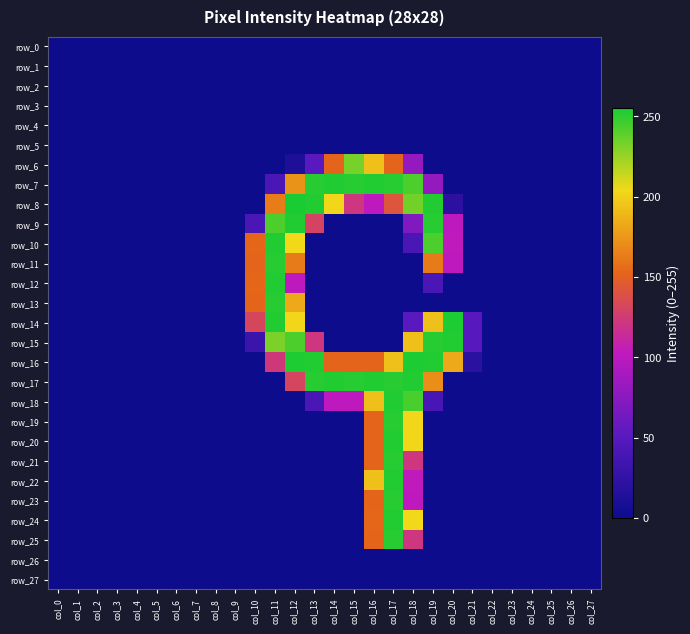

Which label corresponds to the largest value in the chart?

col_12